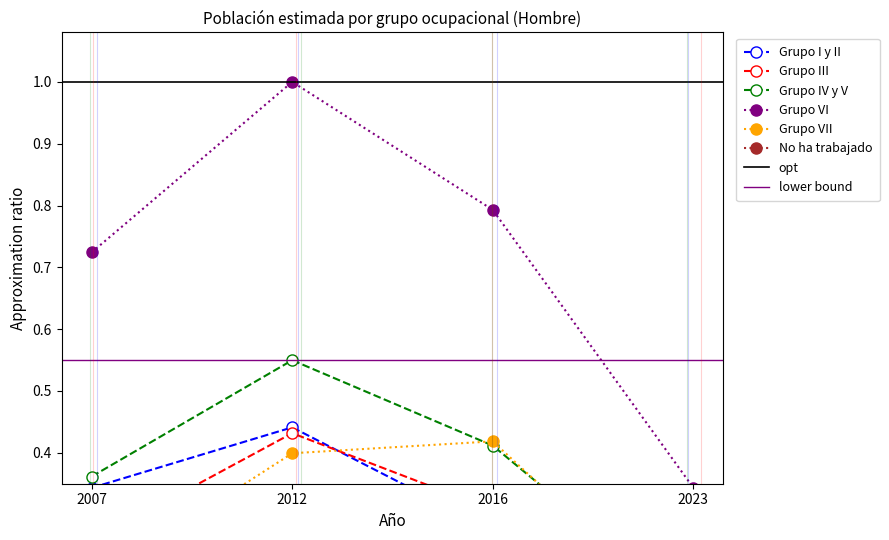

What is the value of the Grupo IV y V point at the 4th from the left?

0.1